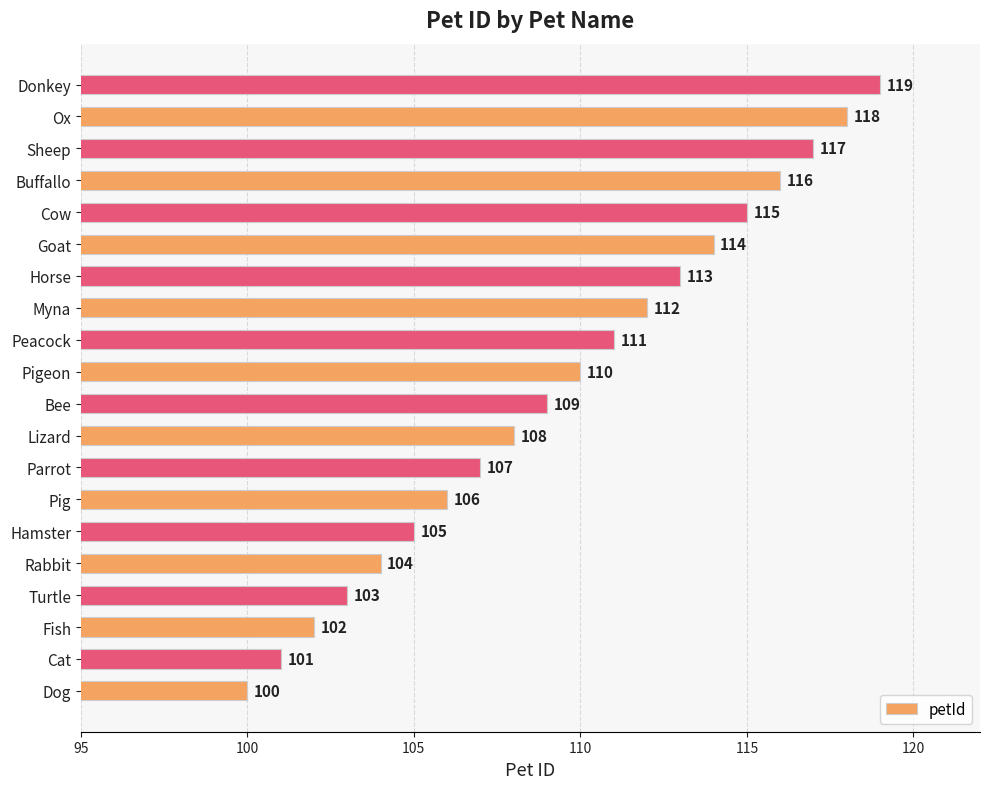

At which label is the value closest to 109?

Bee